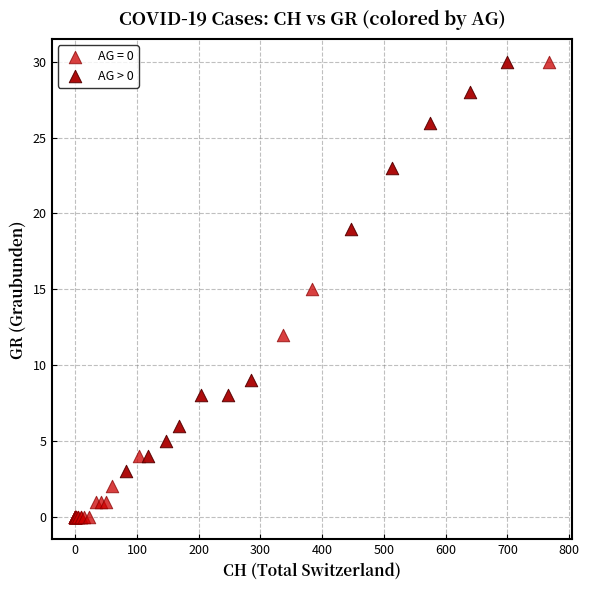

Which series contains the lowest Y value?

AG = 0